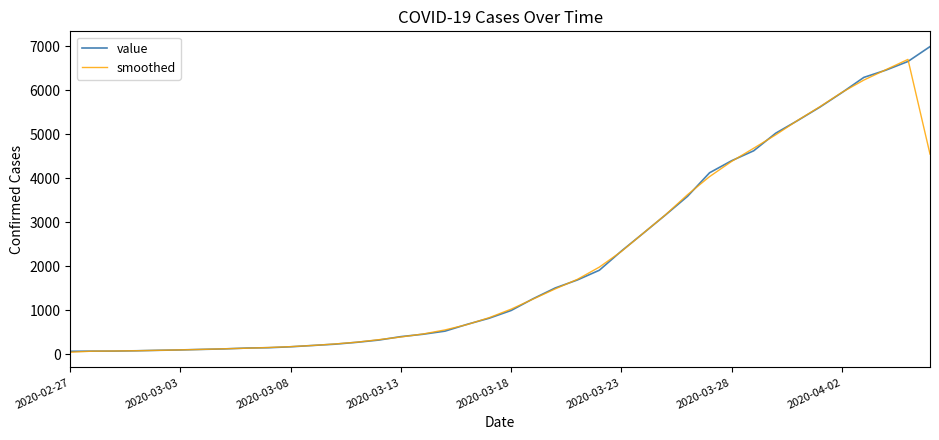

What is the greatest value displayed?

6995.0